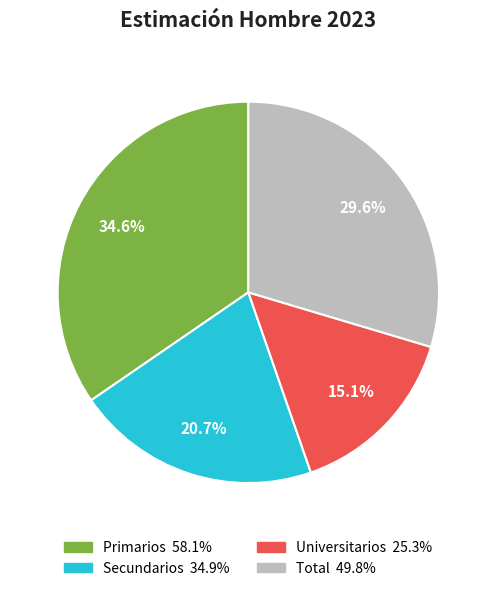

To the nearest percent, what is the combined percentage of Secundarios and Universitarios?

36%